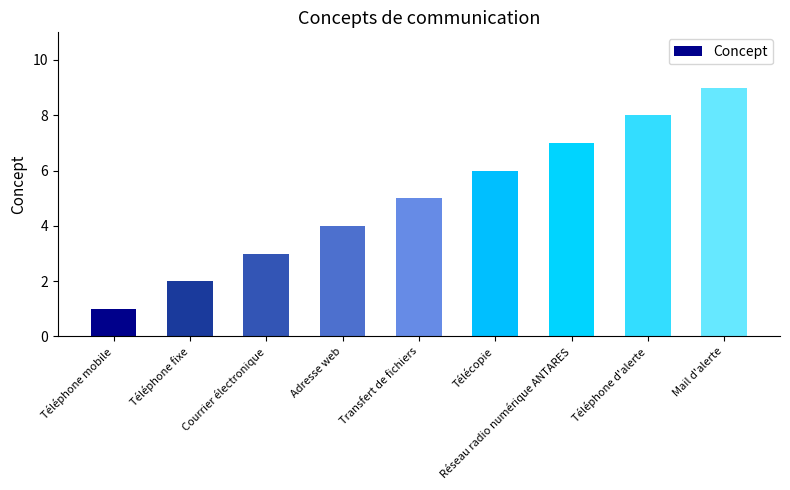

What is the value of the 2nd bar from the left?

2